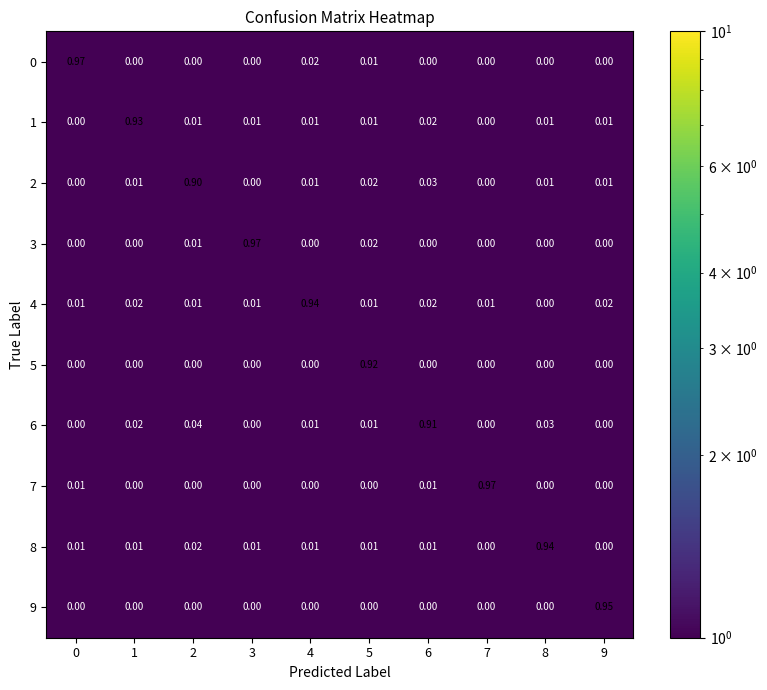

Is the value of 7 at 0 greater than the value of 6 at 0?

Yes